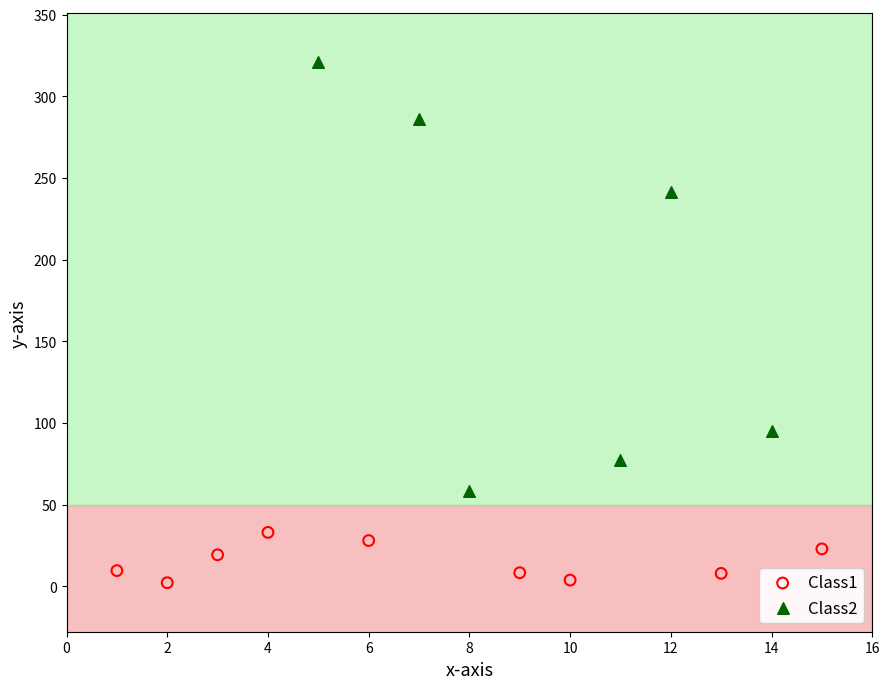

Which series has the widest spread of Y values?

Class2